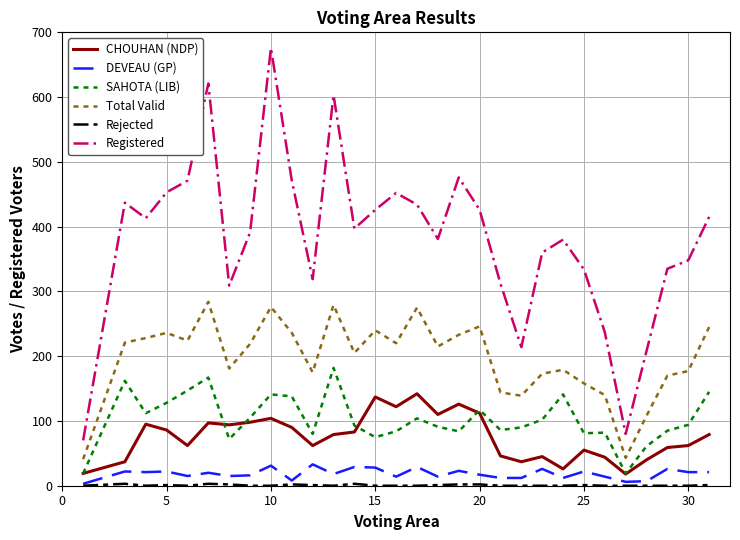

Which series has the largest total across all categories?

Registered